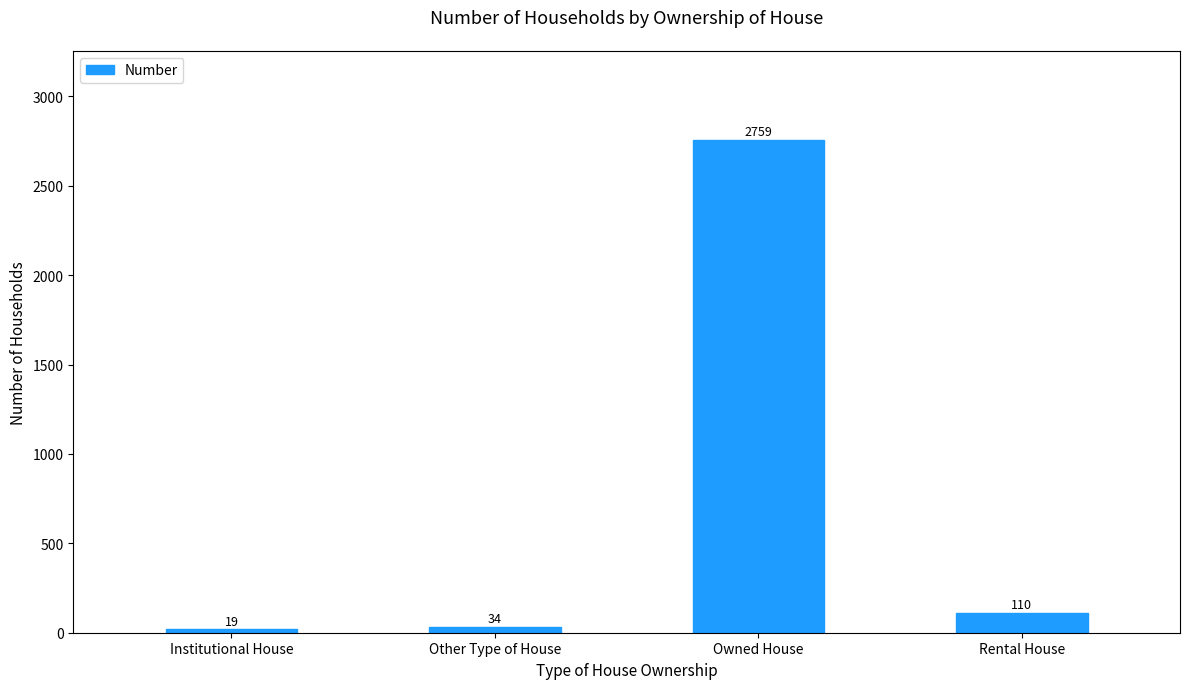

Reading right to left, extract all data points from this chart.

Rental House=110	Owned House=2759	Other Type of House=34	Institutional House=19